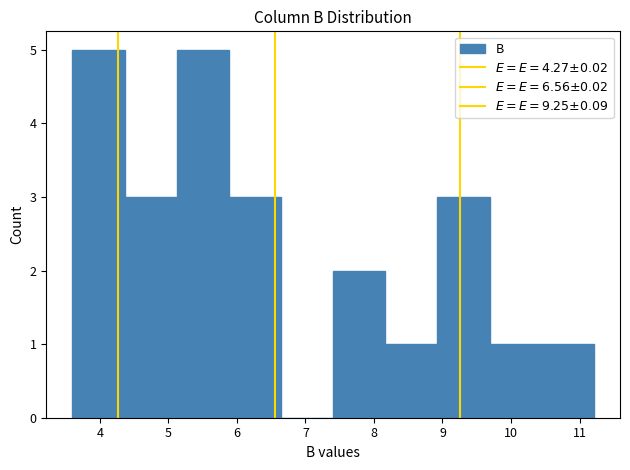

Reading left to right, list every bar in this chart as the range it spans on the x-axis followed by its height. Neither the bar edges nor the heights are printed on the chart, so give them approximately, as read against the axes.

3.6 to 4.4: 5
4.4 to 5.1: 3
5.1 to 5.9: 5
5.9 to 6.6: 3
6.6 to 7.4: 0
7.4 to 8.2: 2
8.2 to 8.9: 1
8.9 to 9.7: 3
9.7 to 10.4: 1
10.4 to 11.2: 1